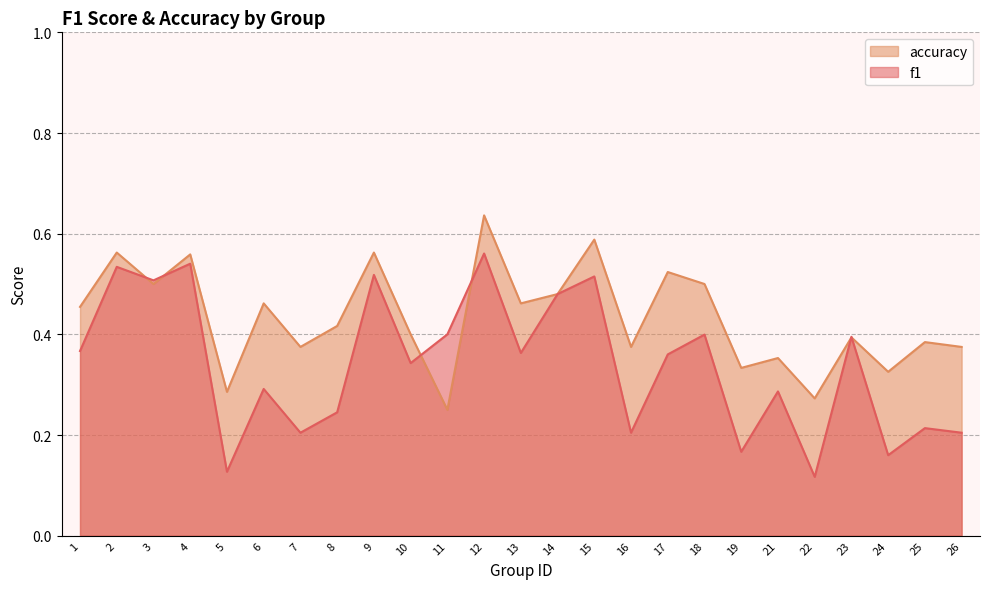

Which series has the widest spread of values?

f1